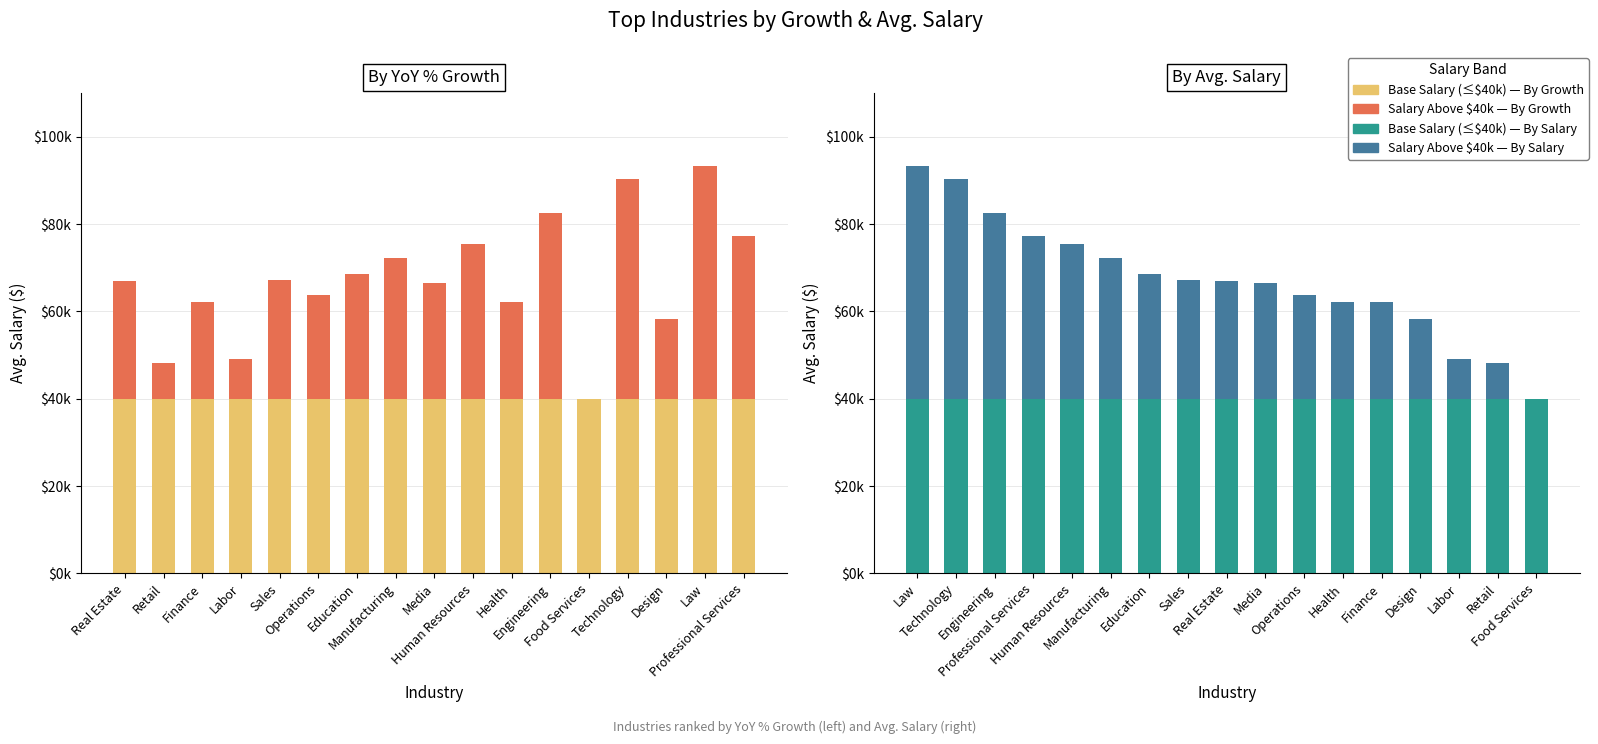

The Base Salary (≤40k) series shows 40000 at Real Estate. True or false?

True